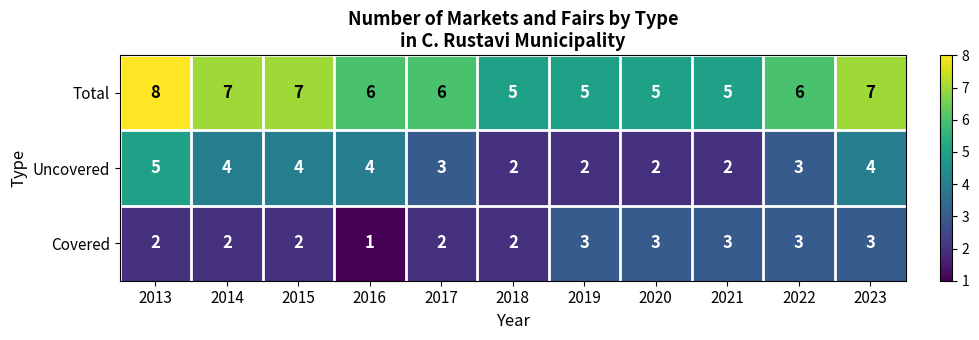

What is the maximum value for Total?

8